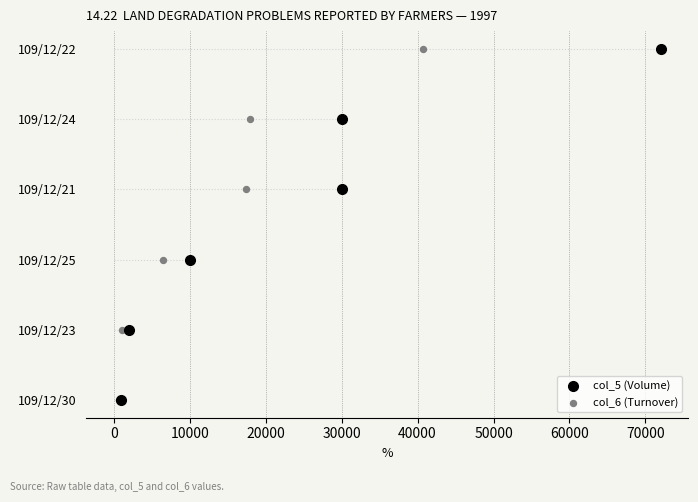

Is the value of col_6 (Turnover) at 0 greater than the value of col_5 (Volume) at 0?

No